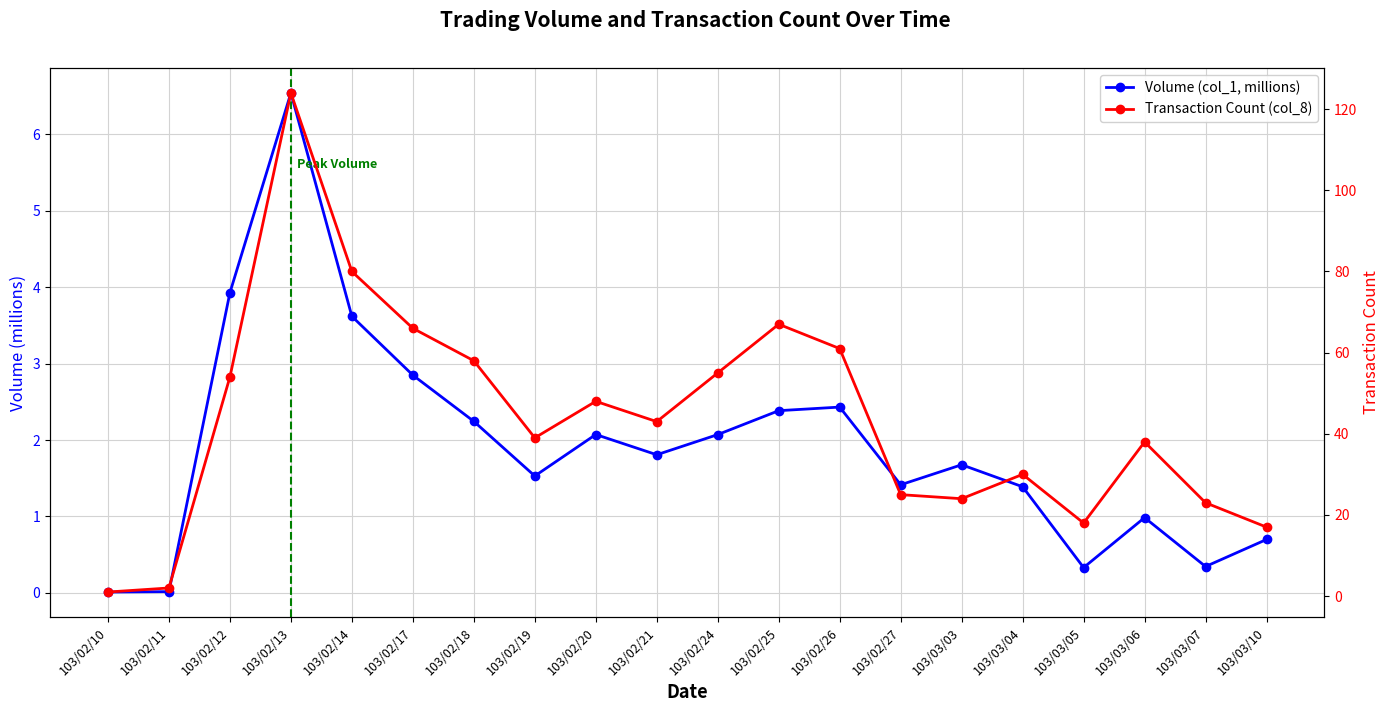

What is the difference between the maximum and minimum values in the Transaction Count (col_8) series?

123.0